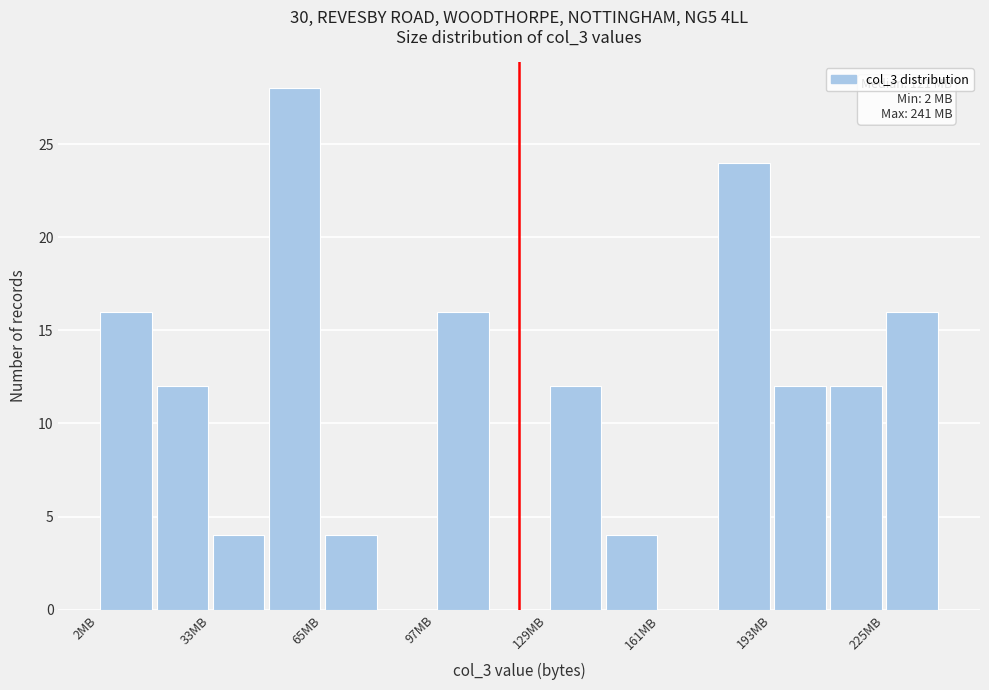

Around what value on the x-axis is the tallest bar? Give the approximate position of its centre, as read against the axis.

60